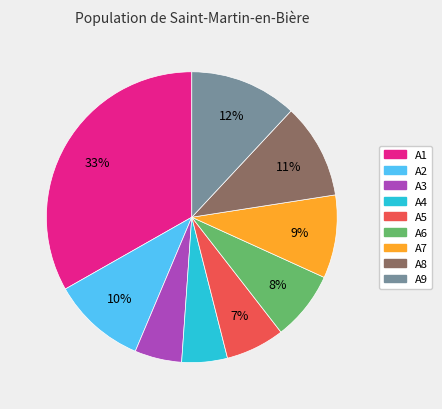

Count the number of slices in the pie.

9